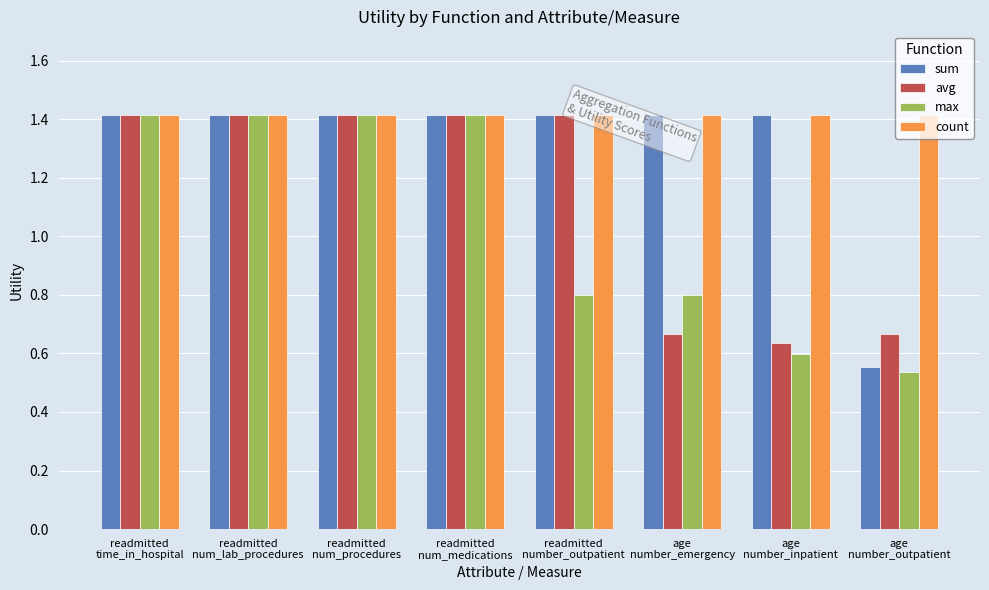

How many data points in avg are less than 1?

3